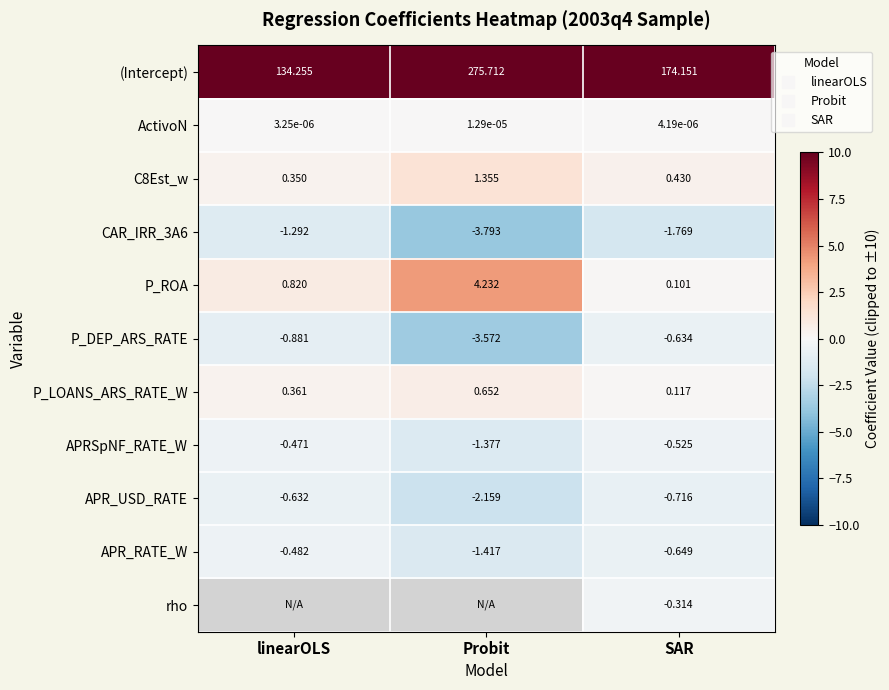

Is the value of APR_RATE_W at SAR greater than the value of CAR_IRR_3A6 at Probit?

Yes